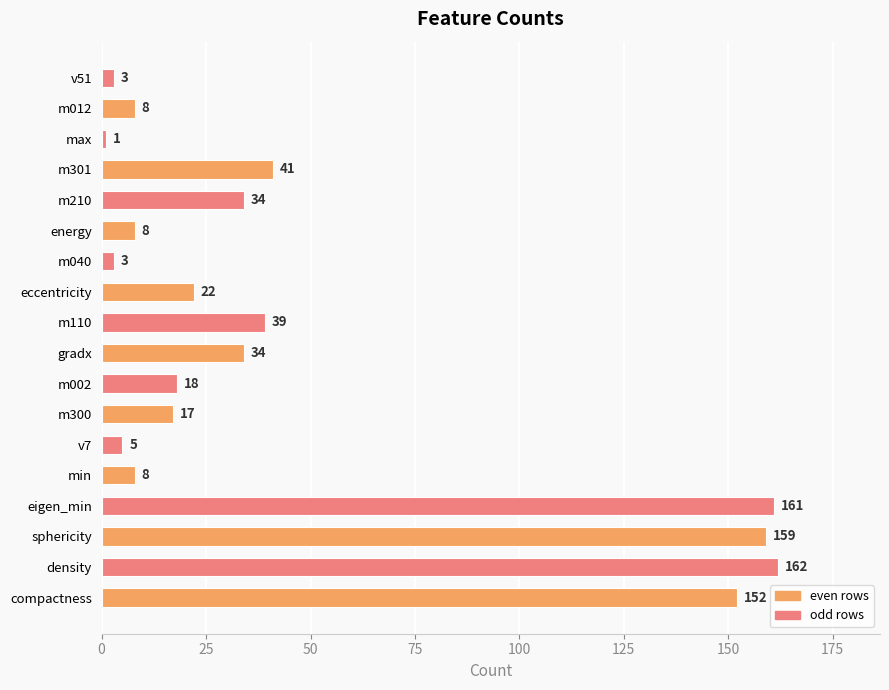

Is it true that the value at sphericity is 159?

True